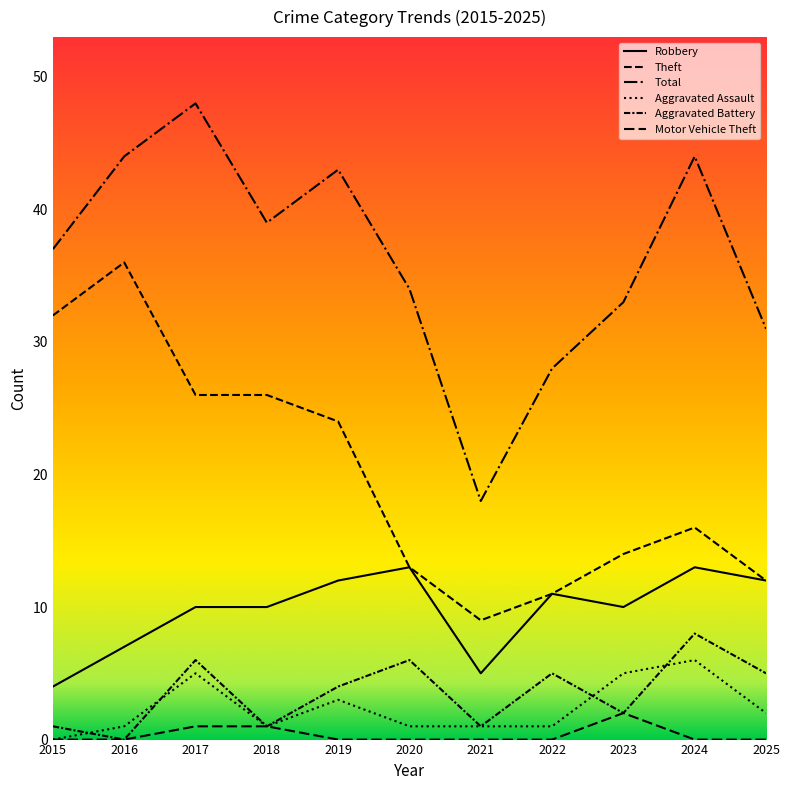

How many lines are shown in the chart?

6